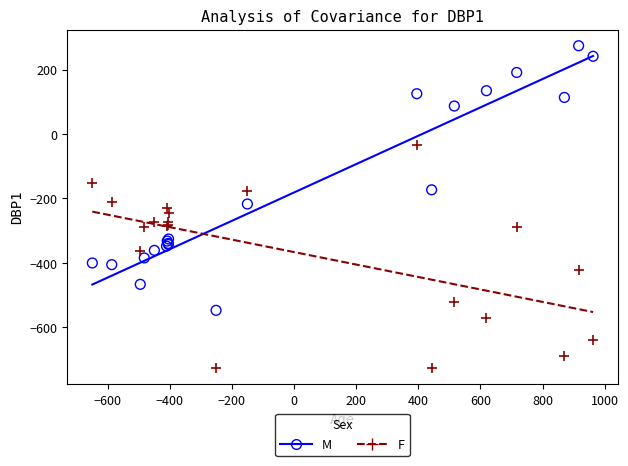

Which series reaches the maximum Y coordinate?

M